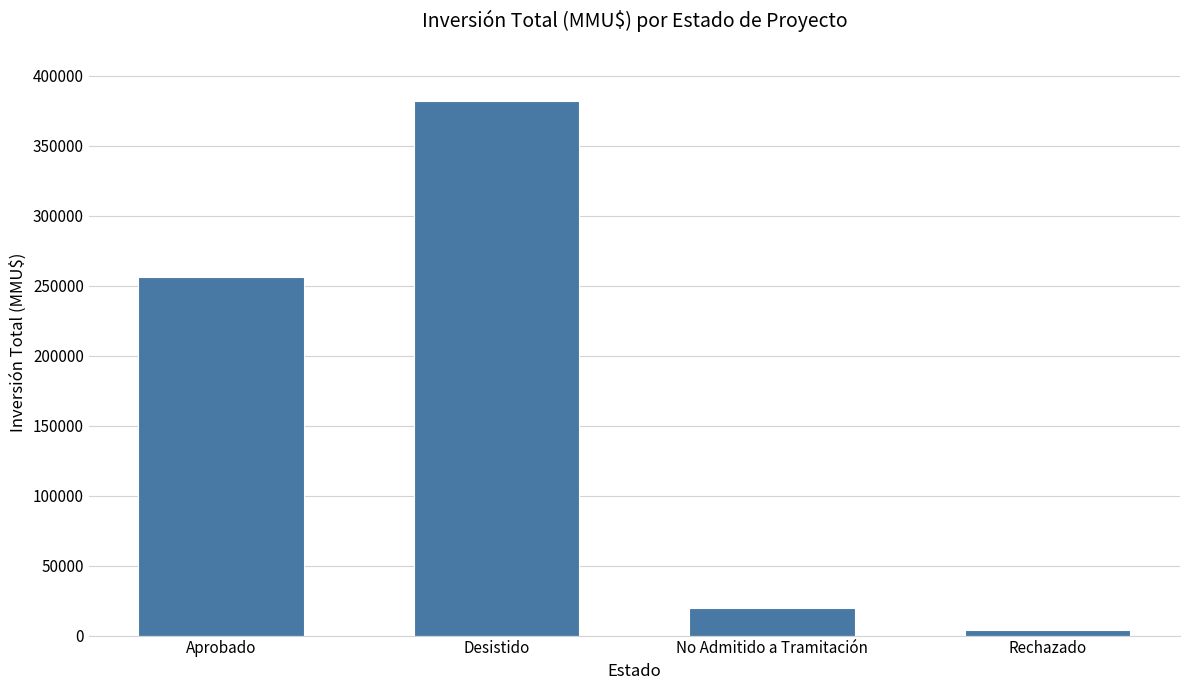

What is the label of the 1st bar from the right?

Rechazado